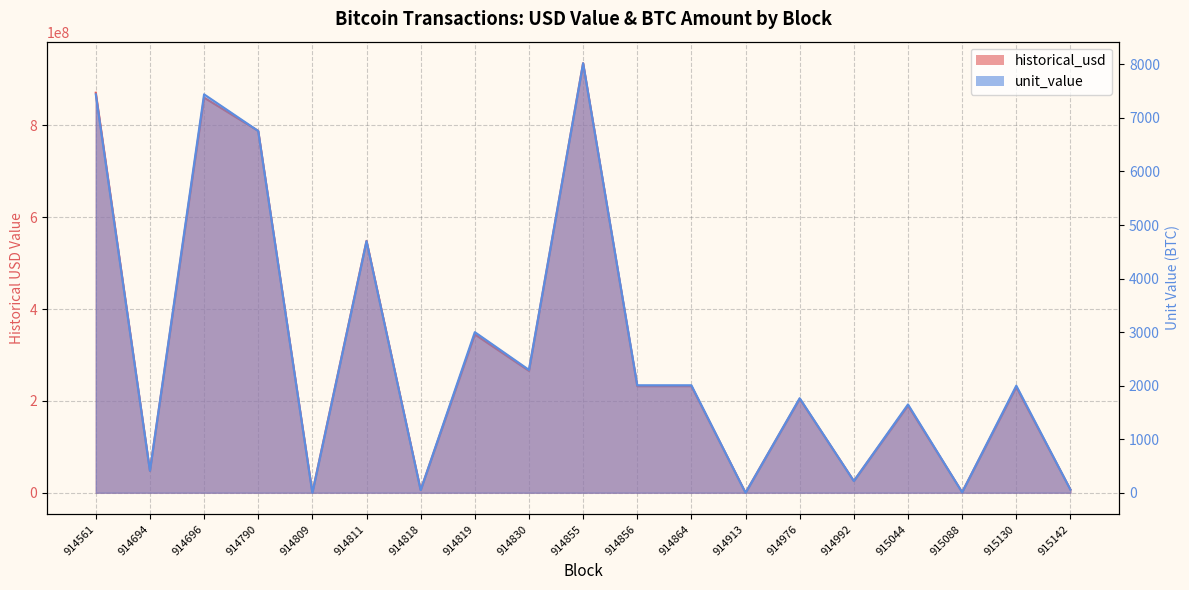

List the series in order of their overall mean, highest first.

historical_usd, unit_value